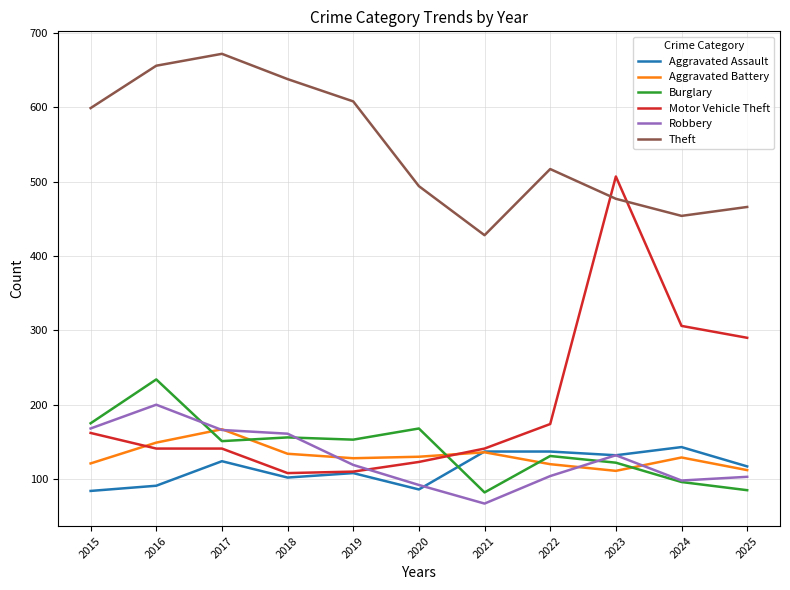

What is the difference between the Theft values at 2015 and 2019?

9